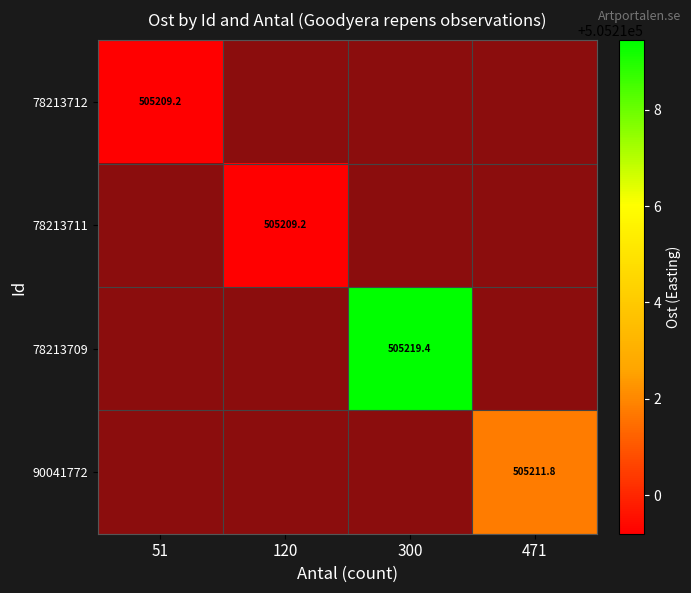

The value of 78213709 at 471 is 2. True or false?

False